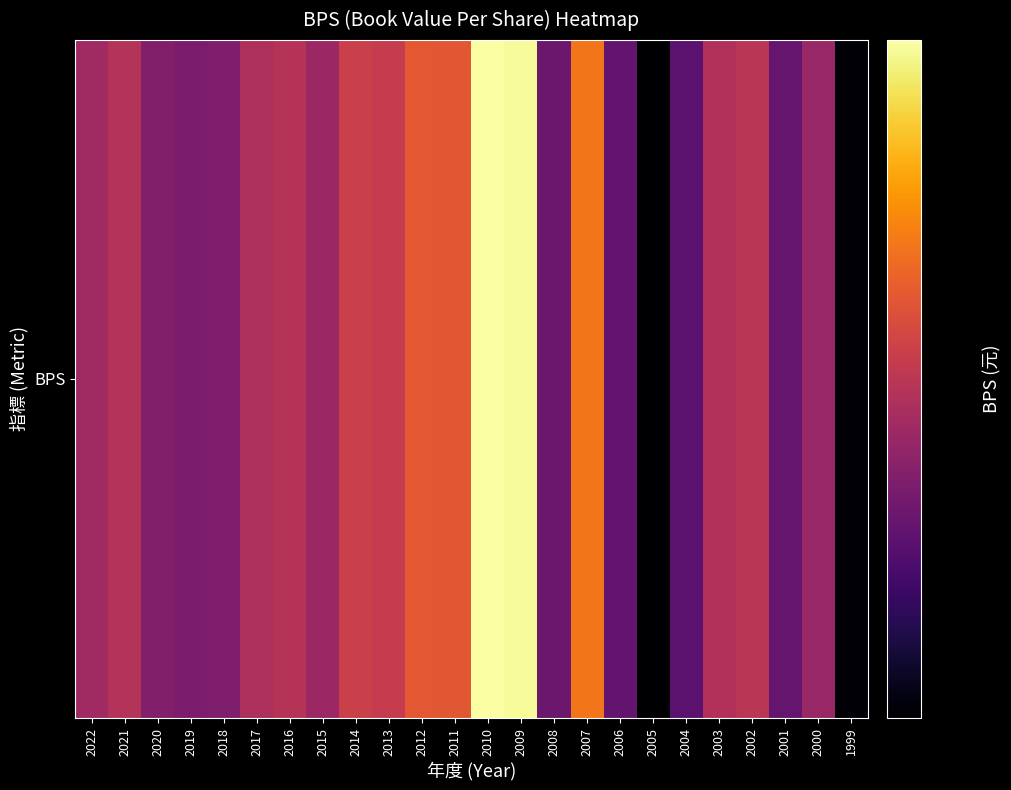

What is the difference between the maximum and minimum values?

30.1